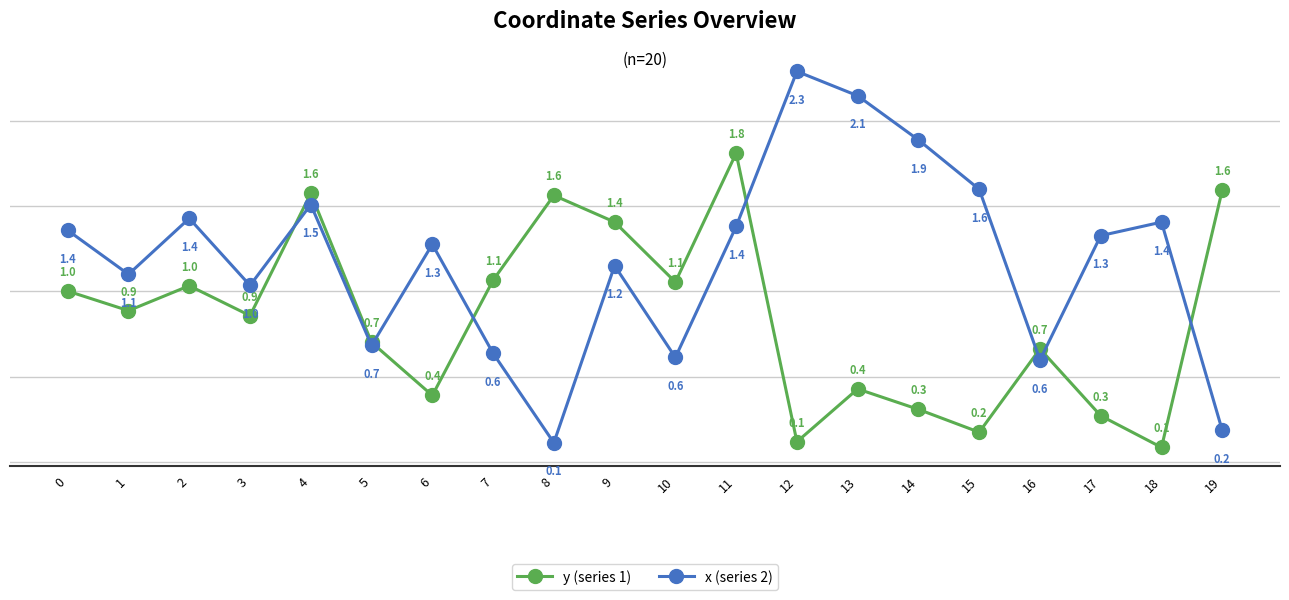

Rank the series by their maximum value, from highest to lowest.

x (series 2), y (series 1)